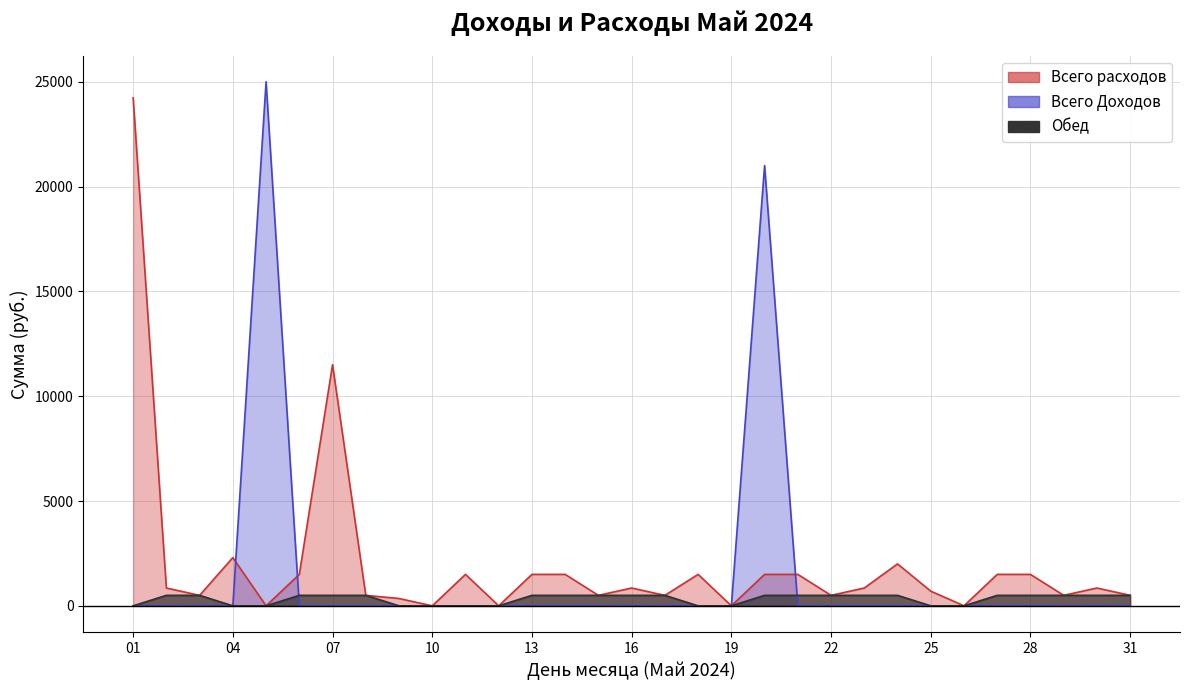

True or false: Всего расходов and Обед intersect in this chart.

False